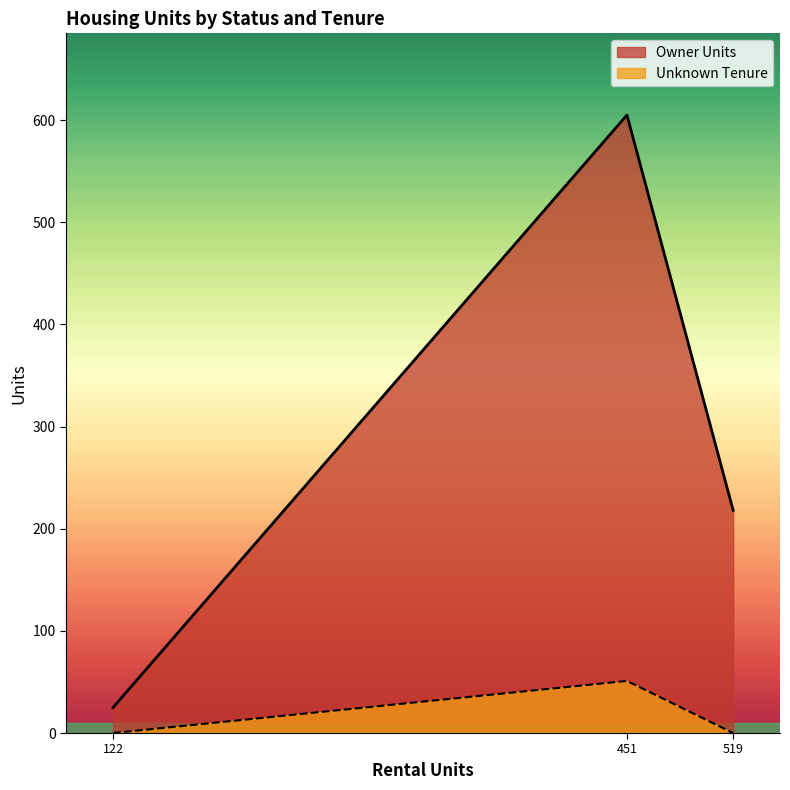

Is the value of Owner Units at 519 greater than the value of Unknown Tenure at 519?

Yes